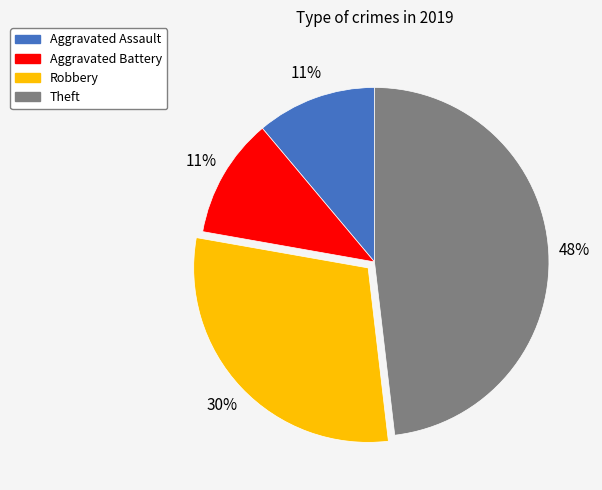

Count the number of slices in the pie.

4